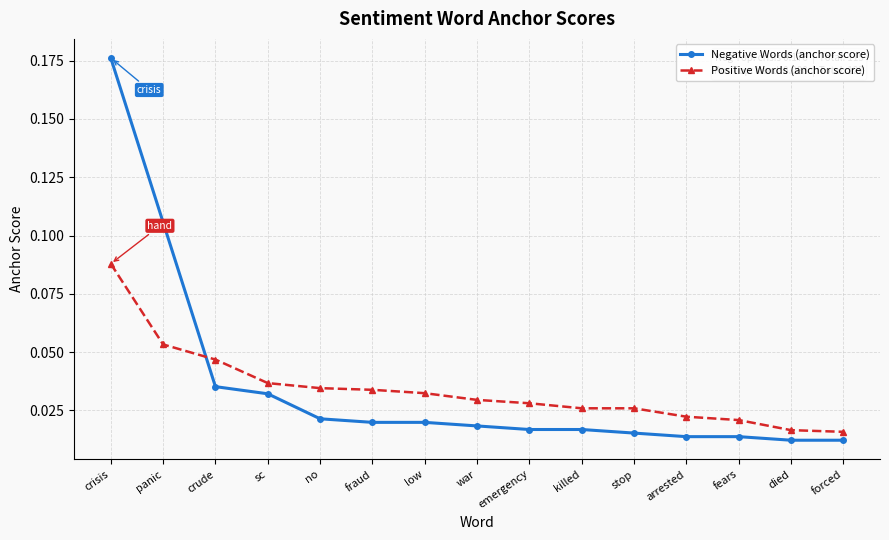

How many times do Negative Words (anchor score) and Positive Words (anchor score) cross each other?

1